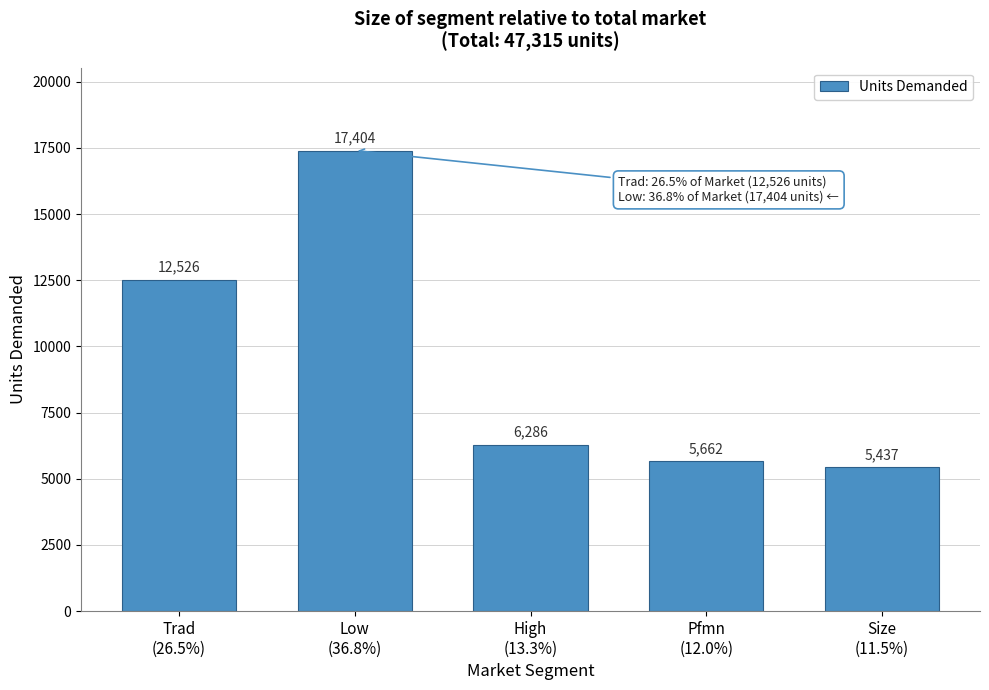

Reading left to right, transcribe all the data shown in this chart.

12526	17404	6286	5662	5437